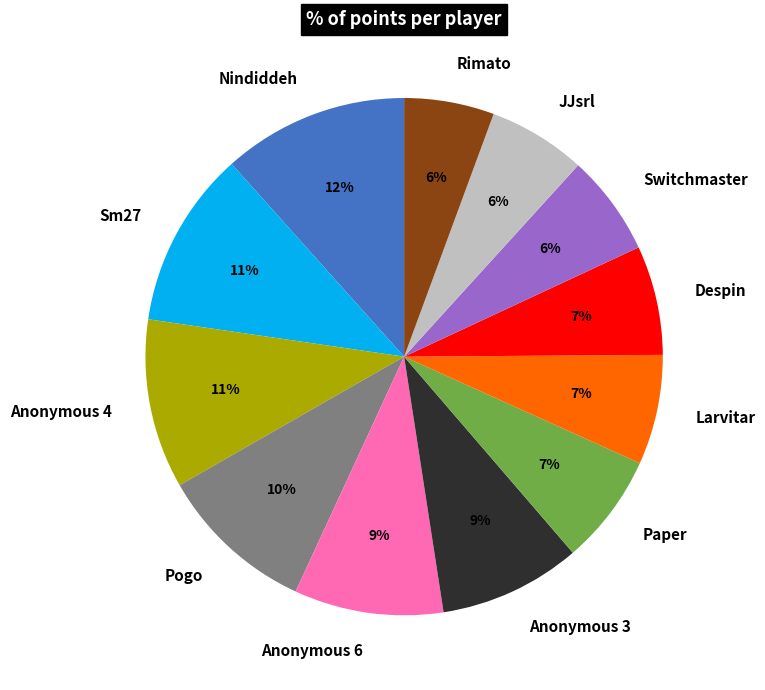

Is there a majority slice in this chart?

No